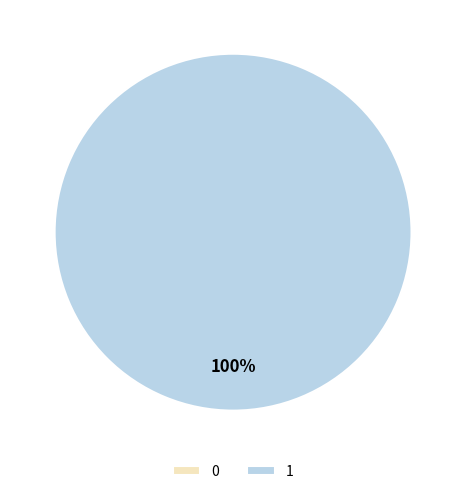

To the nearest percent, what portion does 1 represent?

100%